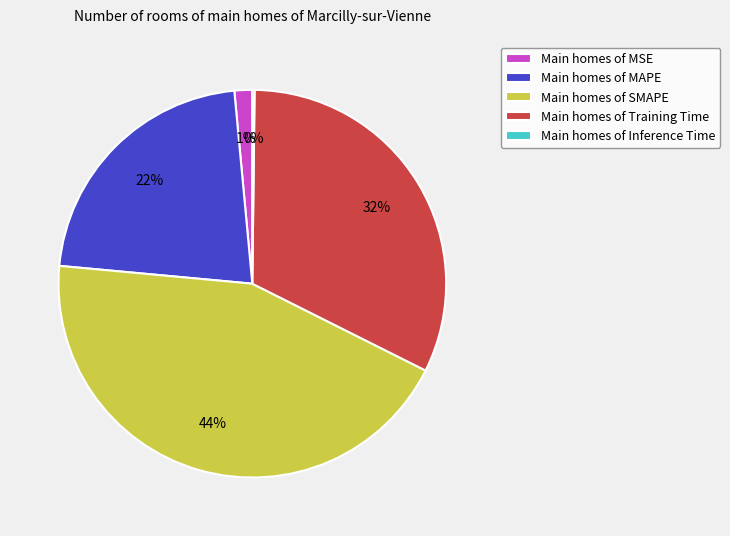

What percentage is the Main homes of Training Time slice, to the nearest percent?

32%